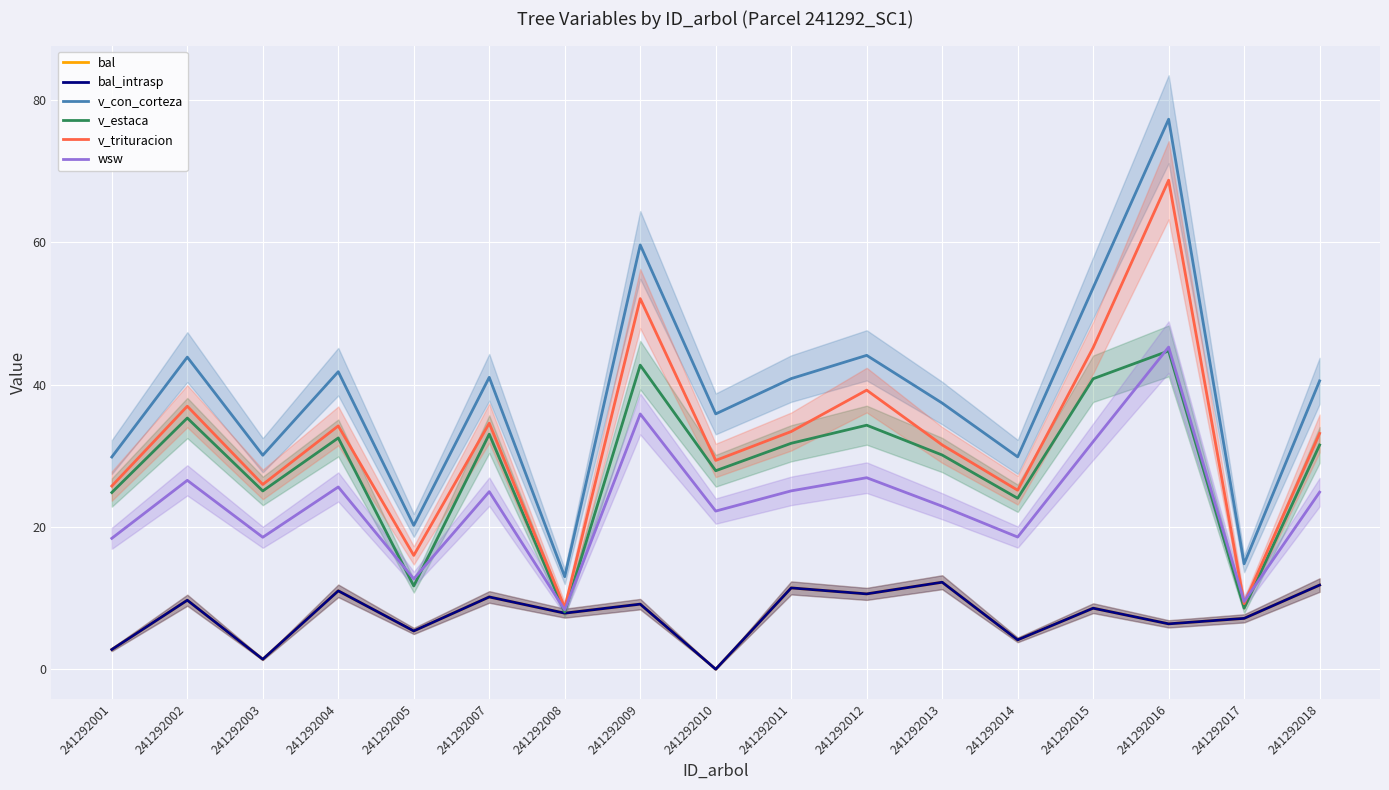

Reading left to right, extract all data points from this chart.

bal: 241292001=2.8	241292002=9.7	241292003=1.4	241292004=11.0	241292005=5.4	241292007=10.2	241292008=7.9	241292009=9.2	241292010=0.0	241292011=11.4	241292012=10.6	241292013=12.2	241292014=4.1	241292015=8.6	241292016=6.4	241292017=7.2	241292018=11.8
bal_intrasp: 241292001=2.8	241292002=9.7	241292003=1.4	241292004=11.0	241292005=5.4	241292007=10.2	241292008=7.9	241292009=9.2	241292010=0.0	241292011=11.4	241292012=10.6	241292013=12.2	241292014=4.1	241292015=8.6	241292016=6.4	241292017=7.2	241292018=11.8
v_con_corteza: 241292001=29.8	241292002=43.9	241292003=30.1	241292004=41.8	241292005=20.2	241292007=41.0	241292008=13.0	241292009=59.6	241292010=35.9	241292011=40.9	241292012=44.1	241292013=37.4	241292014=29.9	241292015=53.6	241292016=77.3	241292017=14.8	241292018=40.5
v_estaca: 241292001=24.8	241292002=35.3	241292003=25.1	241292004=32.5	241292005=11.7	241292007=33.0	241292008=8.0	241292009=42.7	241292010=27.9	241292011=31.8	241292012=34.3	241292013=30.1	241292014=24.0	241292015=40.8	241292016=44.7	241292017=8.6	241292018=31.5
v_trituracion: 241292001=25.8	241292002=37.0	241292003=26.0	241292004=34.2	241292005=16.0	241292007=34.6	241292008=8.6	241292009=52.1	241292010=29.4	241292011=33.4	241292012=39.2	241292013=31.5	241292014=25.2	241292015=45.2	241292016=68.7	241292017=9.2	241292018=33.1
wsw: 241292001=18.4	241292002=26.6	241292003=18.6	241292004=25.6	241292005=12.7	241292007=25.0	241292008=8.3	241292009=35.9	241292010=22.2	241292011=25.1	241292012=26.9	241292013=22.9	241292014=18.6	241292015=32.0	241292016=45.3	241292017=9.5	241292018=24.9